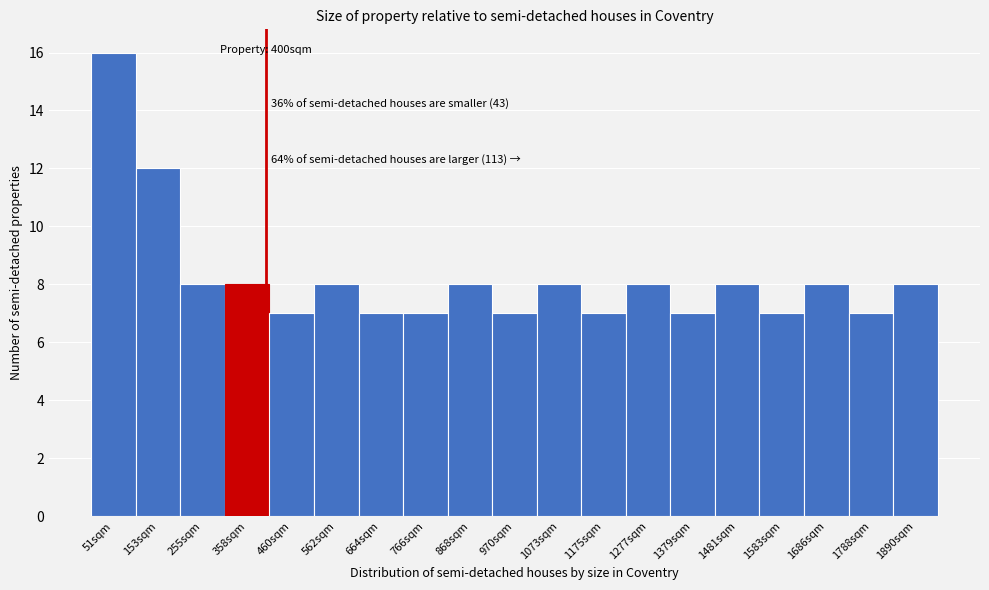

Which range on the x-axis has the tallest bar?

0 to 100